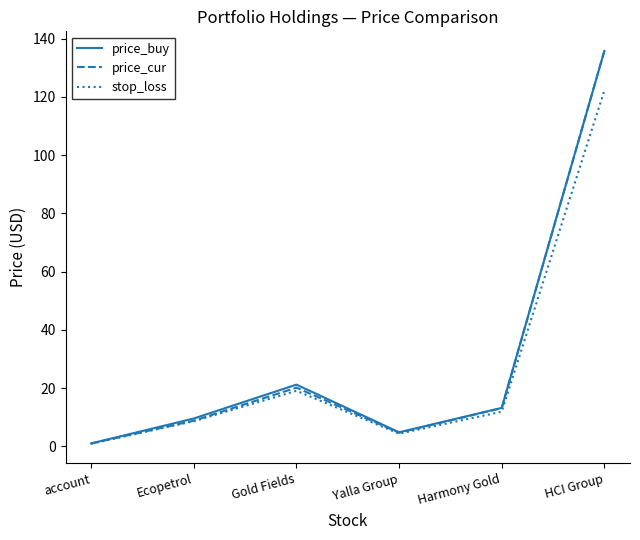

How many distinct data groups are displayed?

3